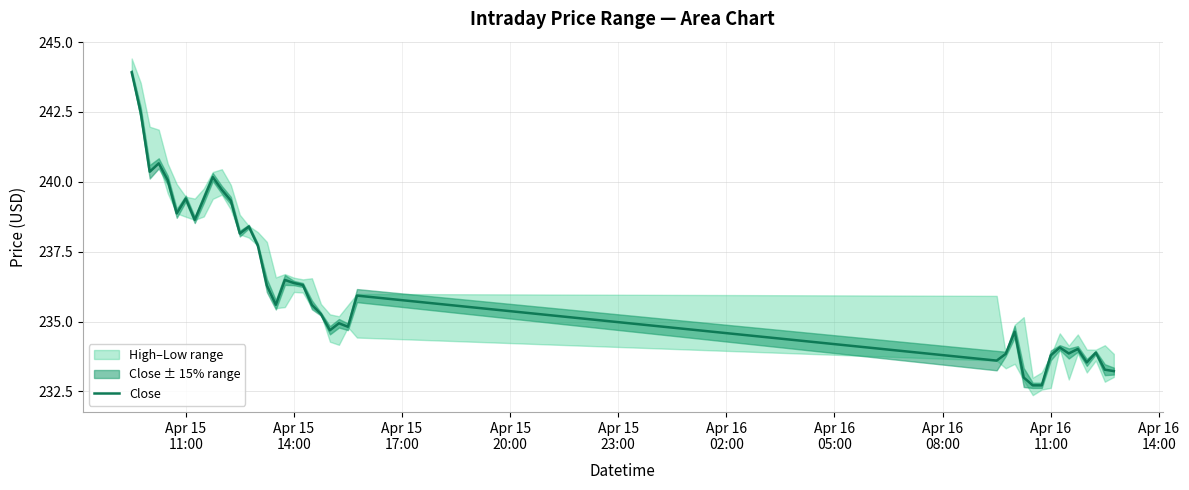

The chart shows a value of 343.0 at Apr 15
23:00. True or false?

False